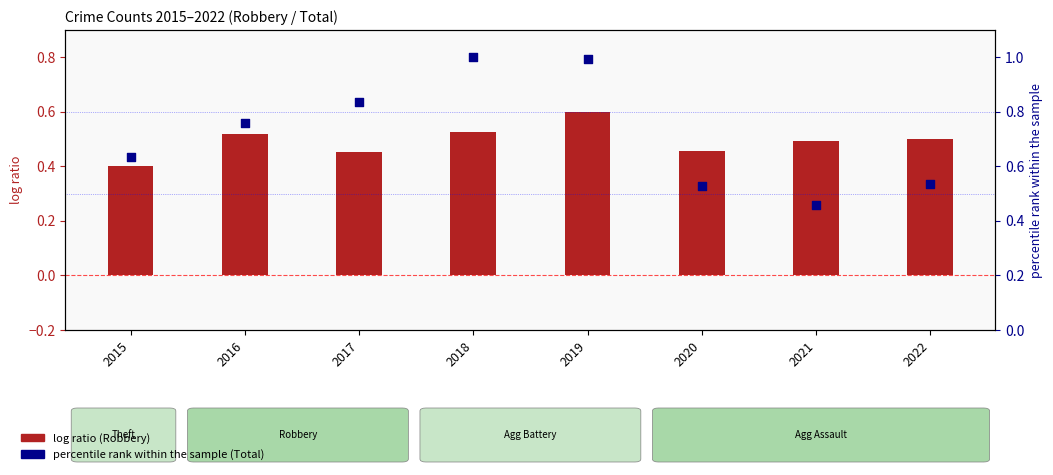

At how many categories does at least one series exceed 0?

8